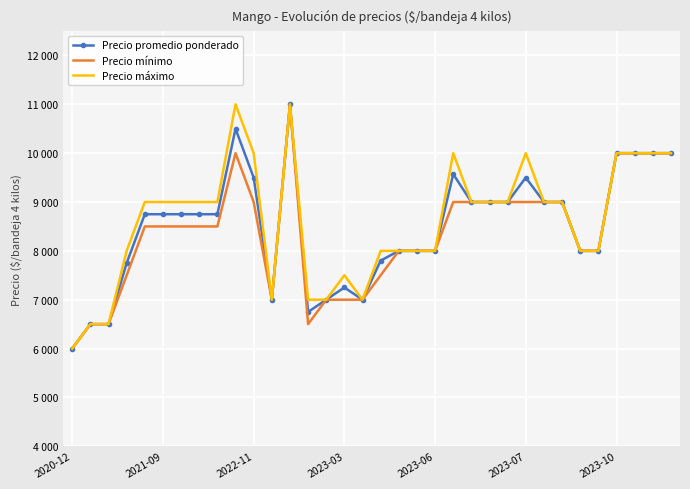

How many Precio máximo values are between 8000 and 10000?

24